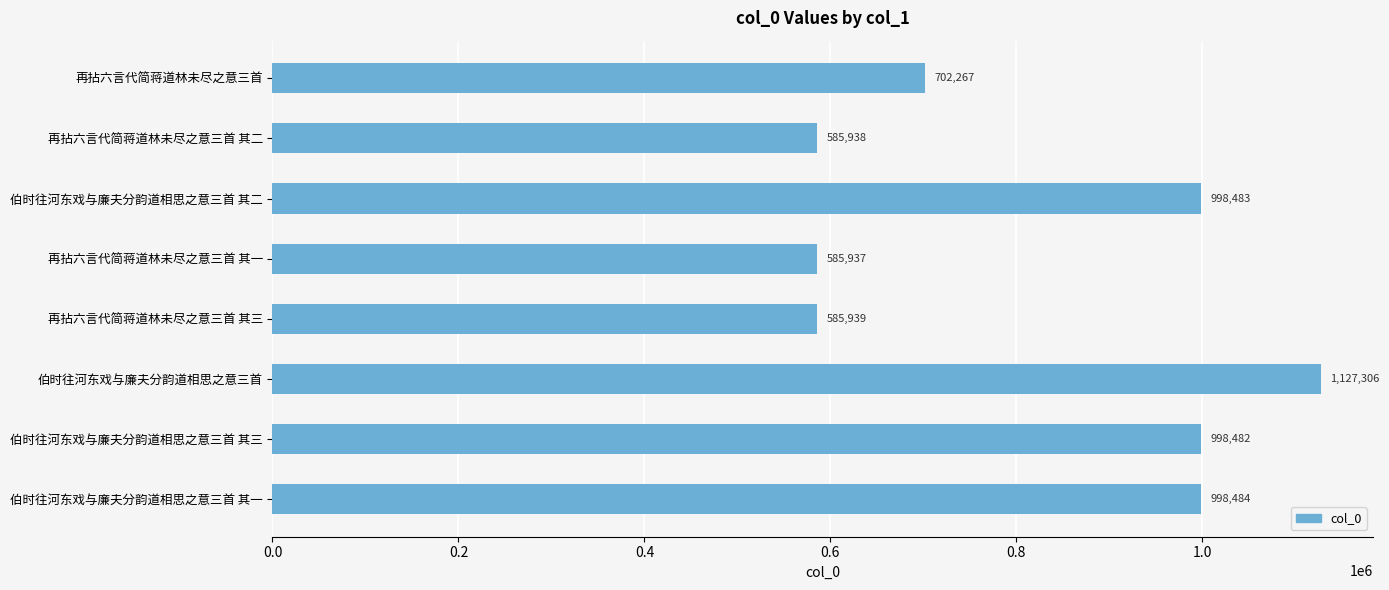

Where is the data nearest to the value 856621?

伯时往河东戏与廉夫分韵道相思之意三首 其三